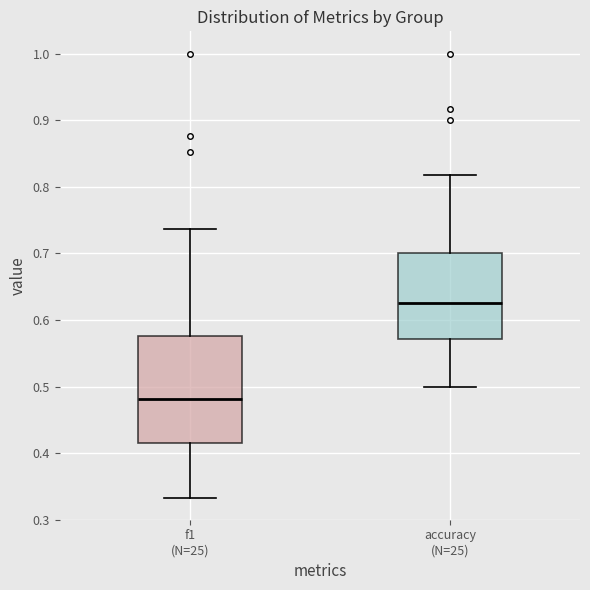

Comparing the boxes themselves (not the whiskers), which one is the tallest?

f1 (N=25)